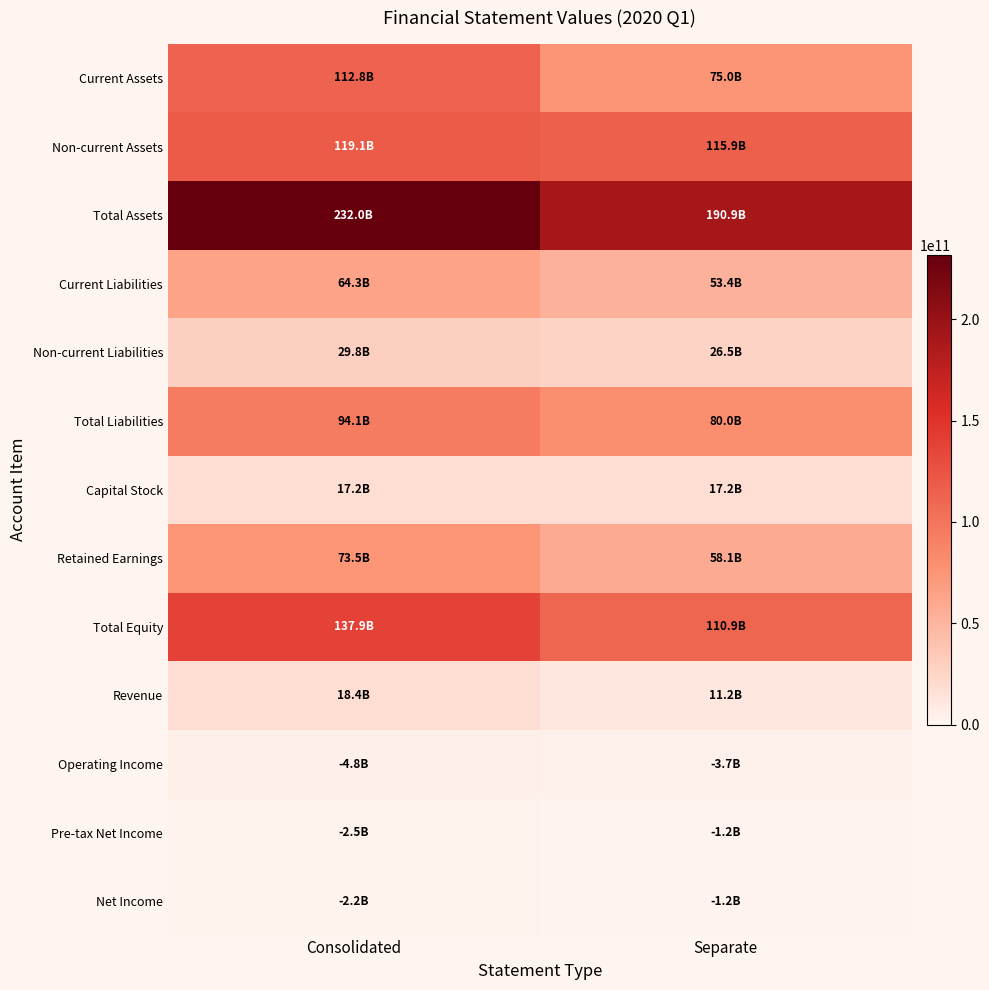

At Consolidated, list the series in order from smallest to largest.

Net Income, Pre-tax Net Income, Operating Income, Capital Stock, Revenue, Non-current Liabilities, Current Liabilities, Retained Earnings, Total Liabilities, Current Assets, Non-current Assets, Total Equity, Total Assets